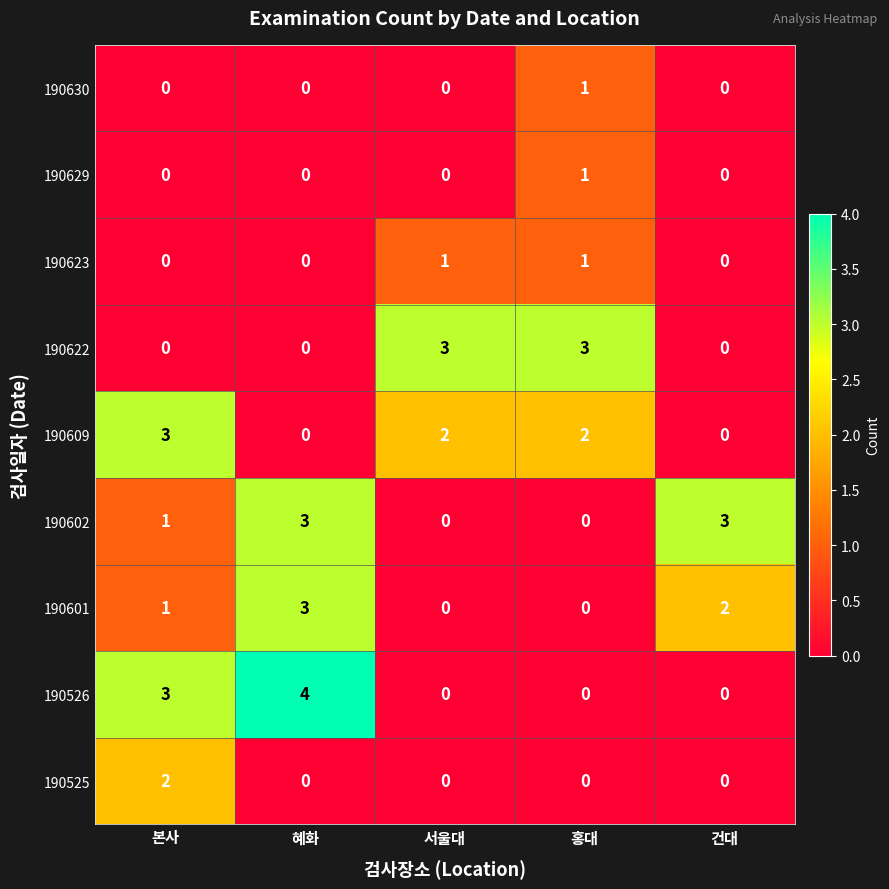

What is the maximum value shown in the chart?

4